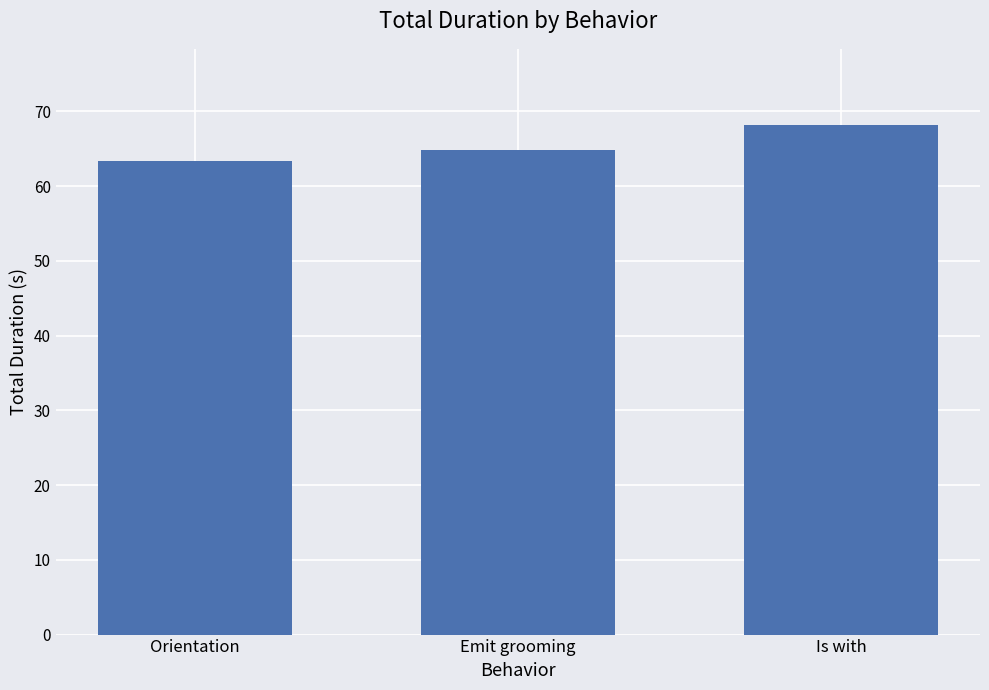

True or false: the data shows 68.1 at Is with.

True